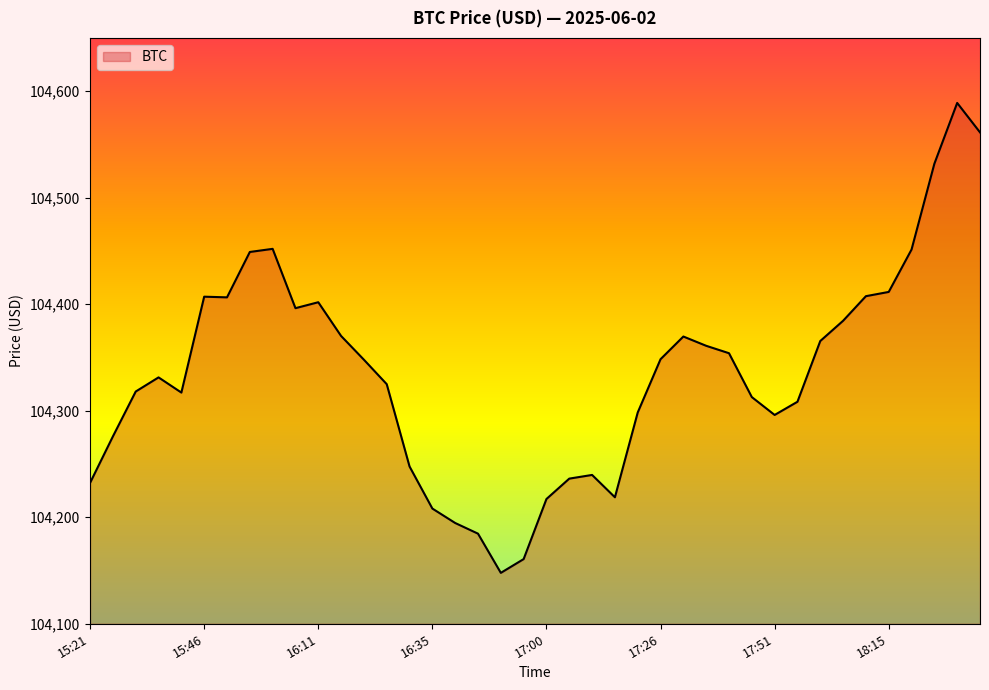

What is the difference between the maximum and minimum values?

441.2